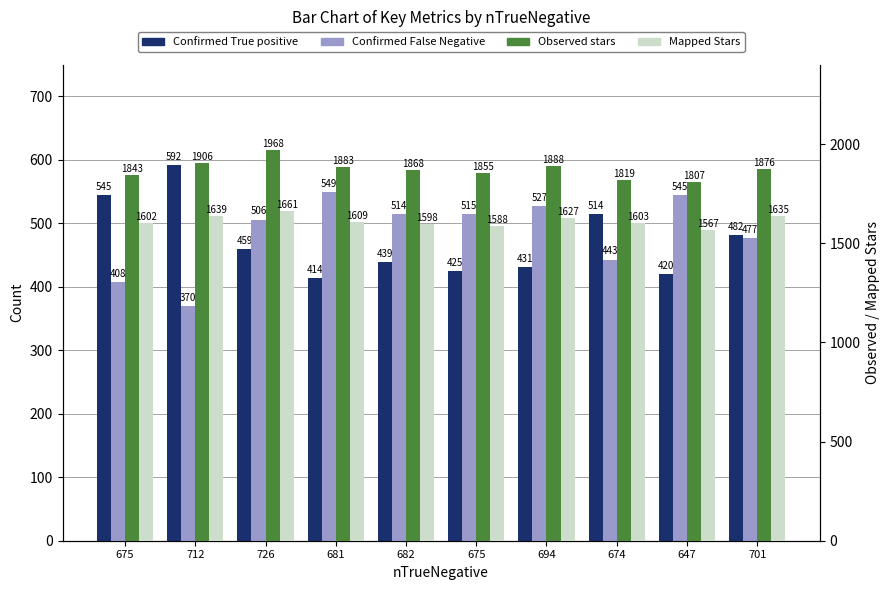

What is the highest value of the Confirmed False Negative series?

549